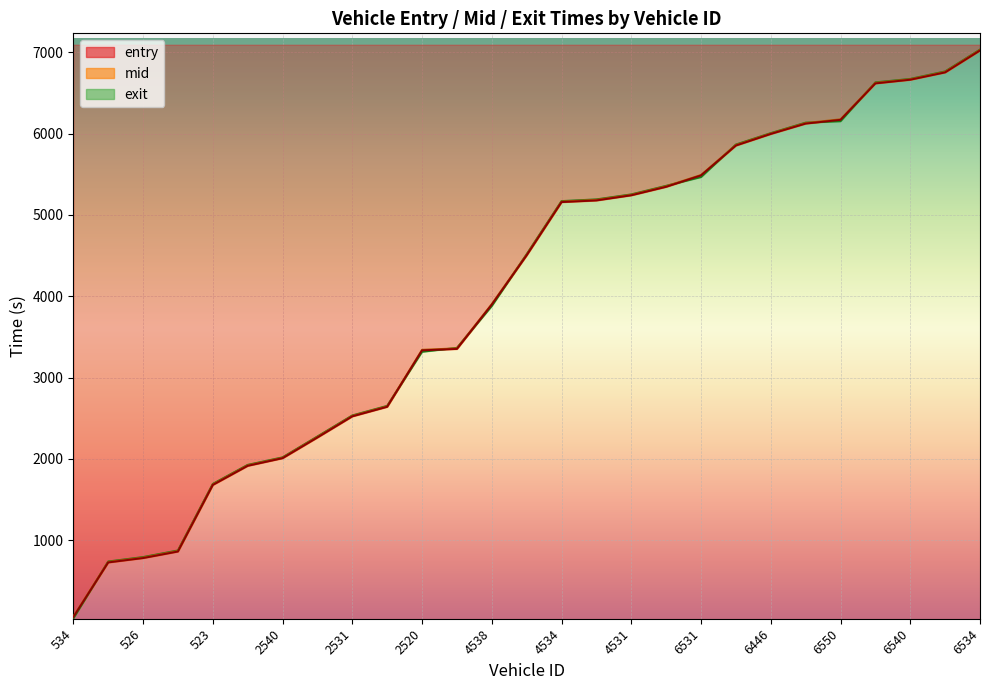

Between 2536 and 6551, which series saw the biggest shift?

mid